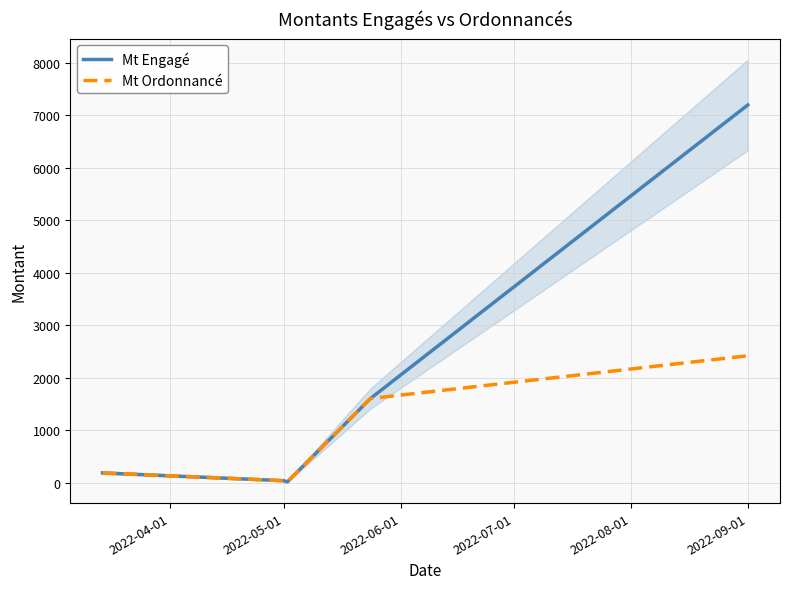

The value of Mt Ordonnancé at 2022-09-01 is 2421.8. True or false?

True